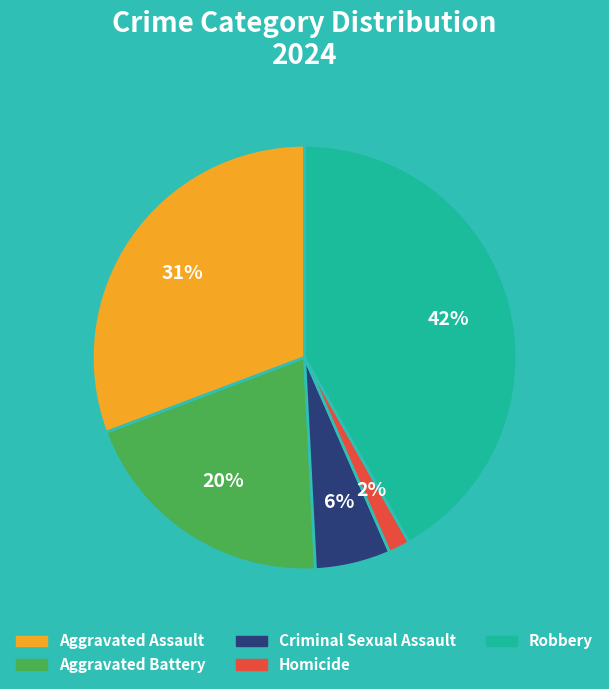

Which has a higher value, Criminal Sexual Assault or Aggravated Assault?

Aggravated Assault